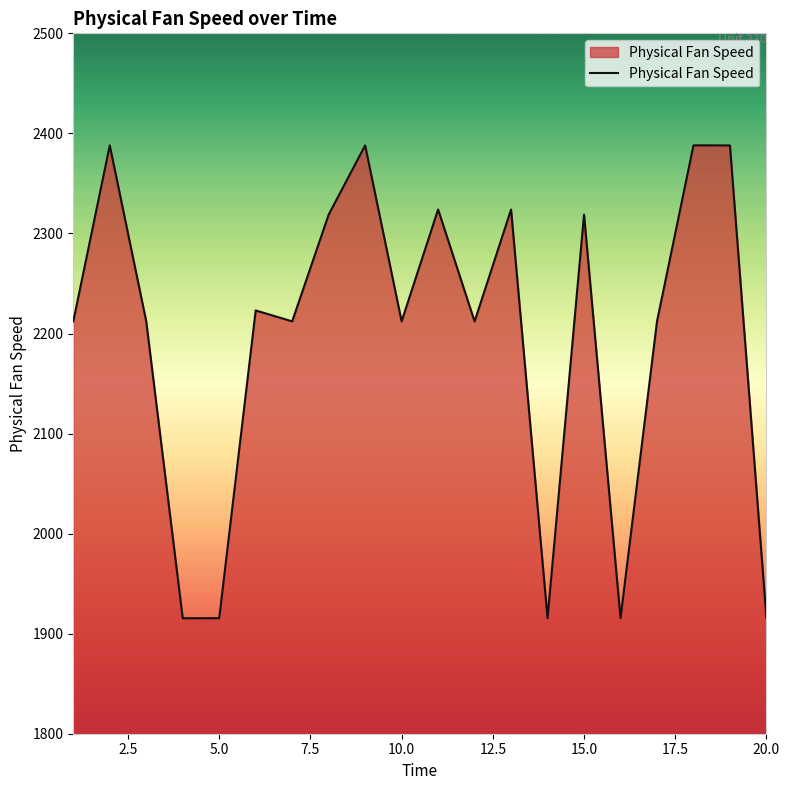

What is the smallest value displayed?

1915.4